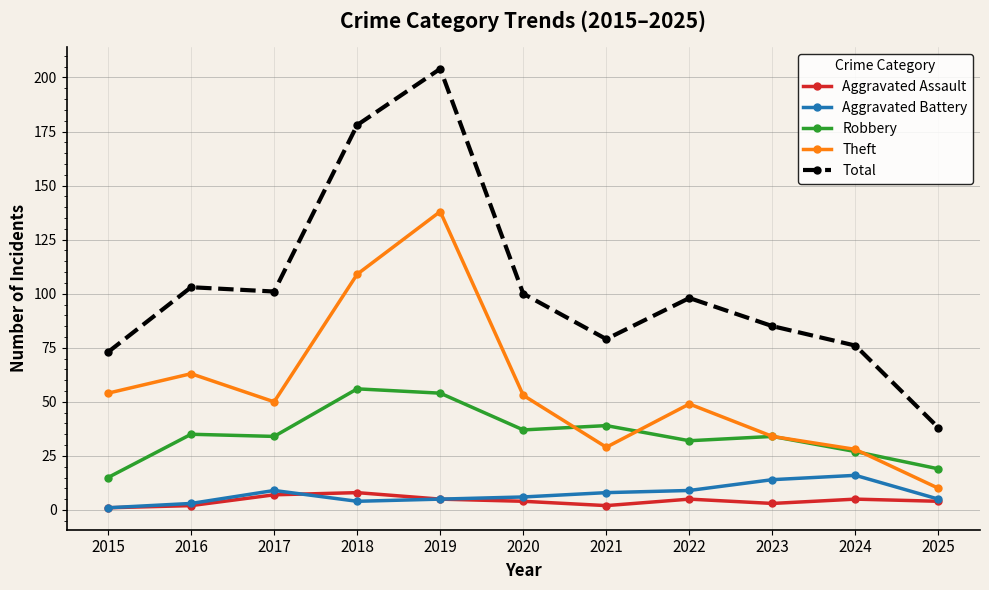

How many distinct data groups are displayed?

5